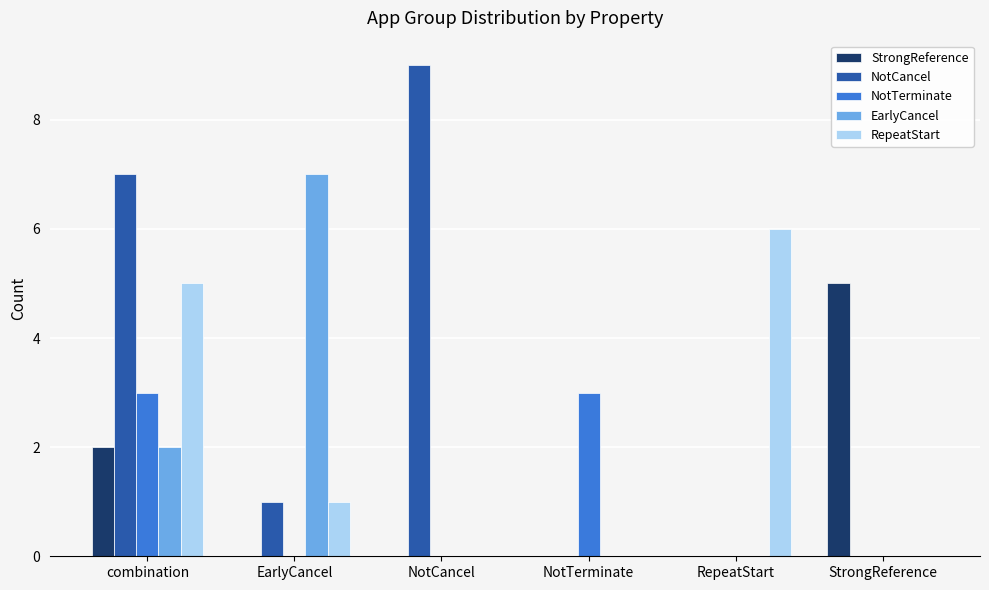

The StrongReference series shows 3 at NotTerminate. True or false?

False